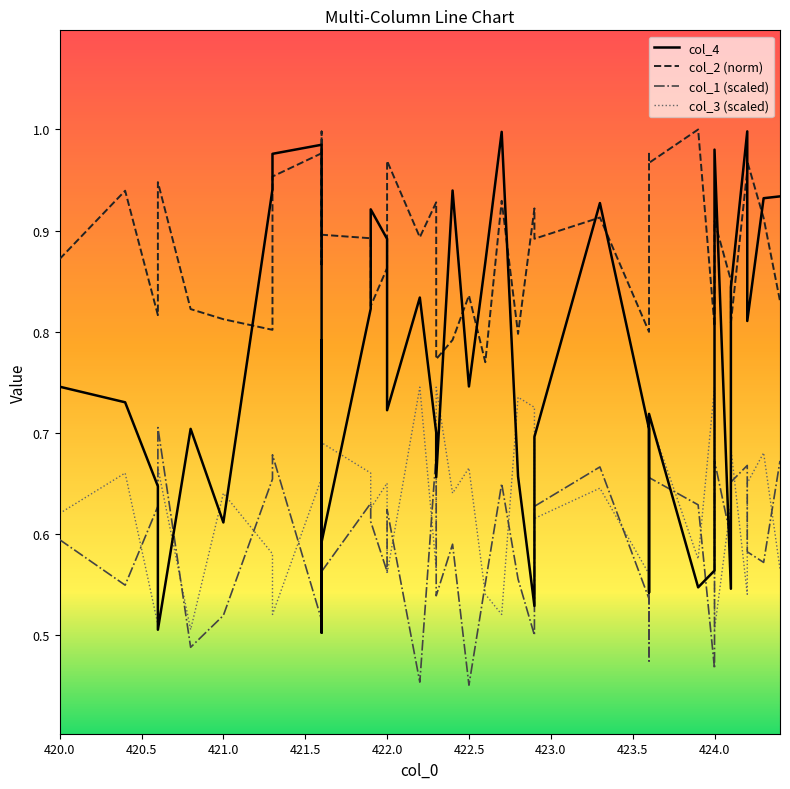

Is this an area chart (filled region under the line)?

No